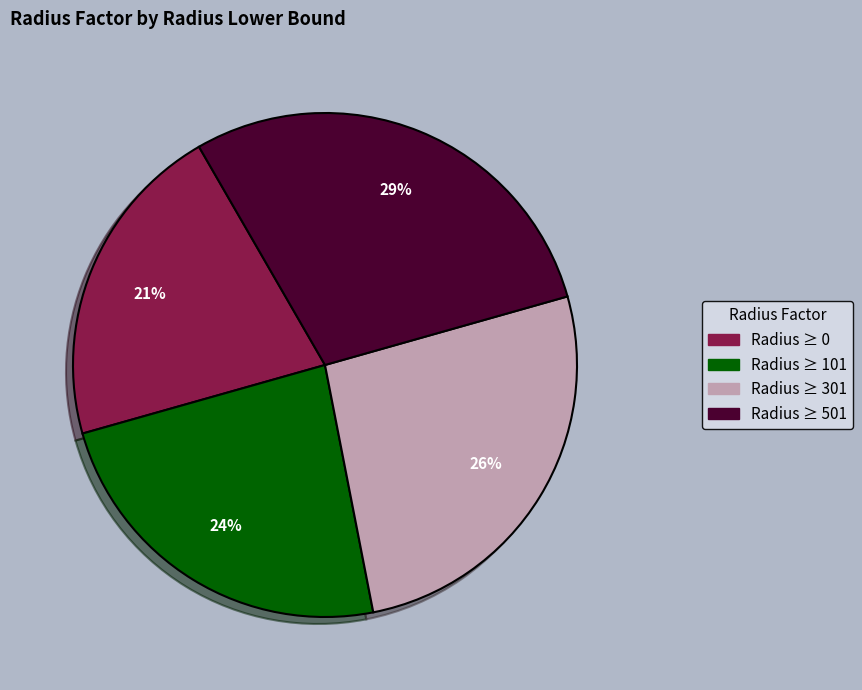

Is there a majority slice in this chart?

No